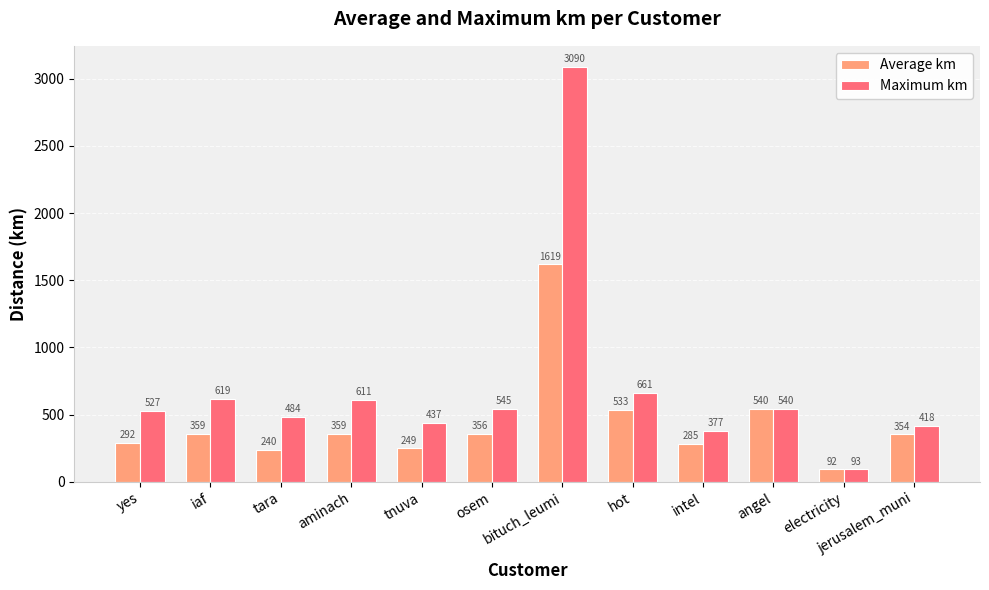

What position from the left is iaf?

2